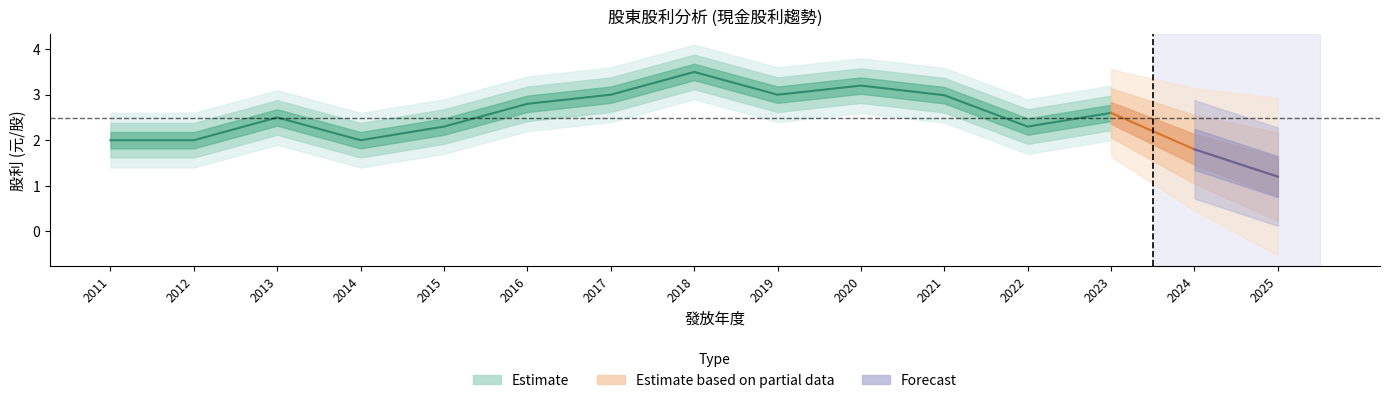

True or false: 公積 has more than 2 points higher than both neighbors.

False